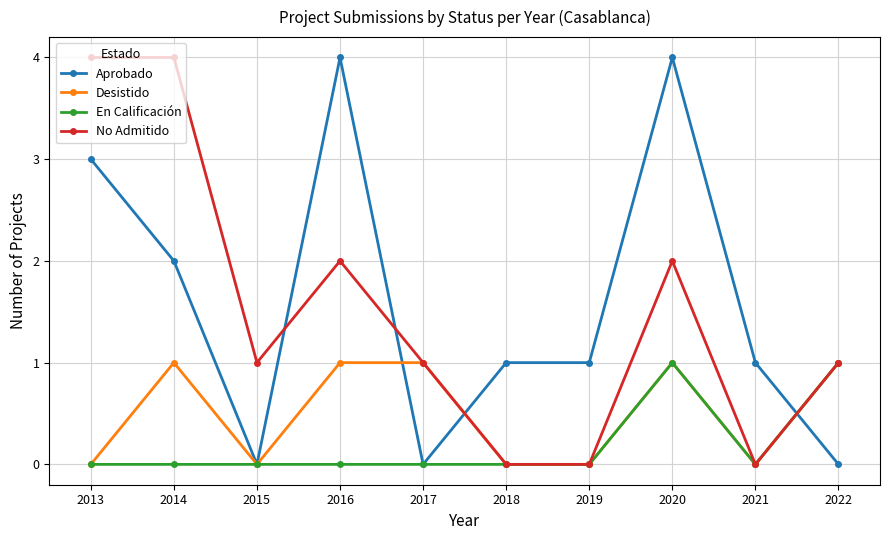

Where is the first local minimum for No Admitido?

2015